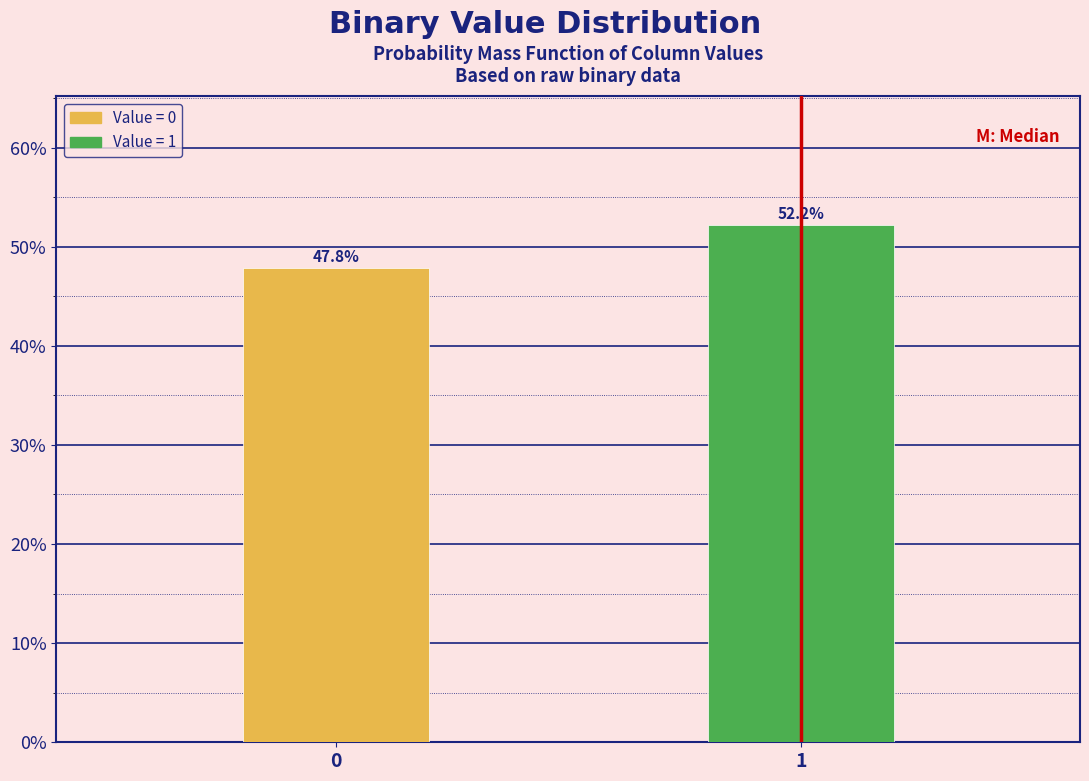

Reading right to left, transcribe all the data shown in this chart.

52.2	47.8